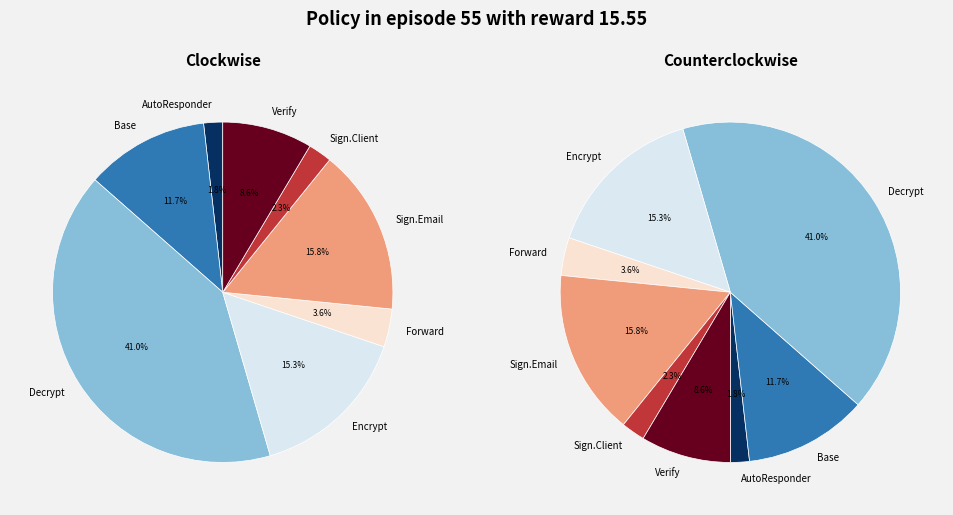

Is AutoResponder.EmailSystem.Client.14 the majority of the pie?

No